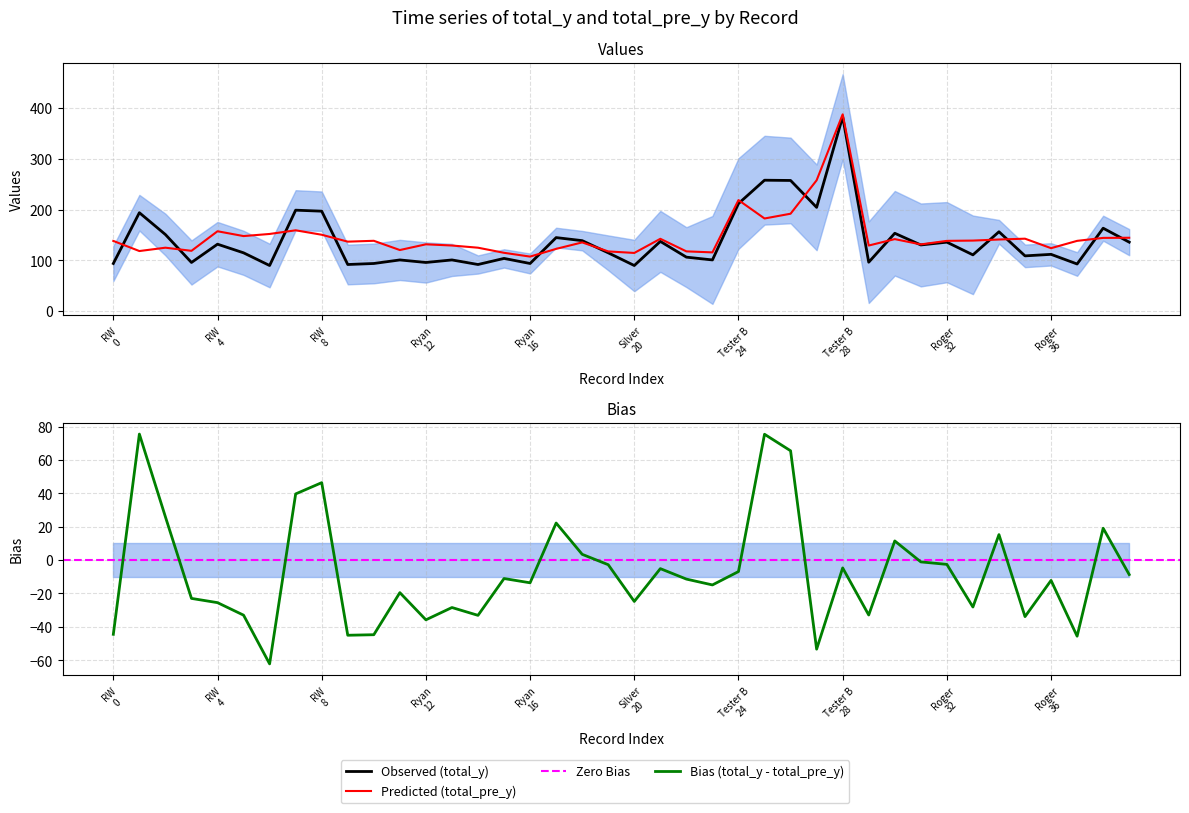

How many data points in total_pre_y are less than 138?

19